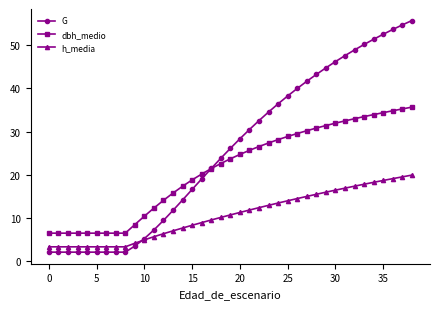

What is the difference between the maximum and minimum values in the G series?

53.6